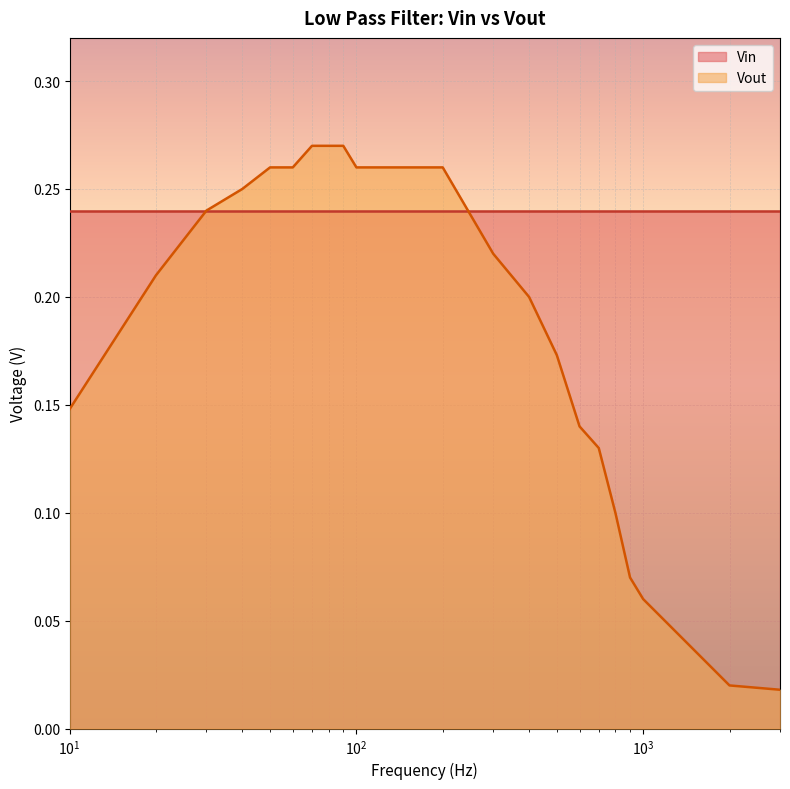

List the series in order of their overall mean, lowest first.

Vout, Vin